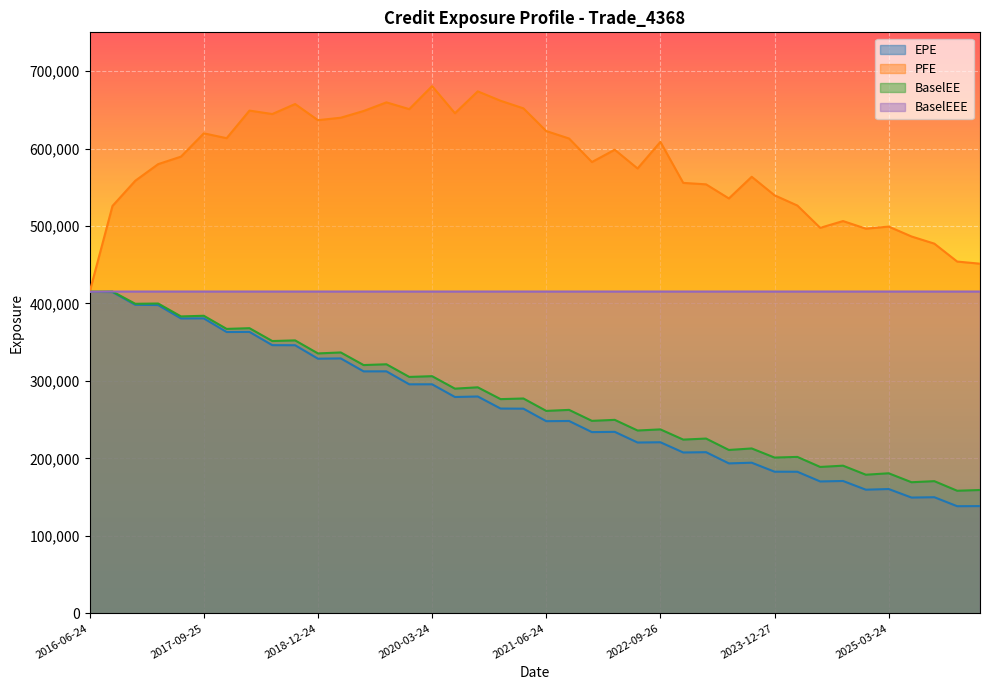

True or false: PFE and BaselEE cross at least once.

False